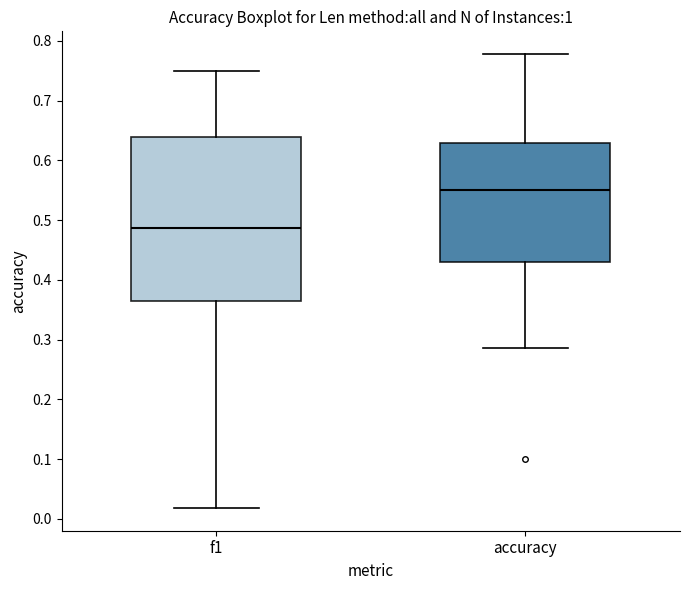

Comparing the boxes themselves (not the whiskers), which one is the tallest?

f1